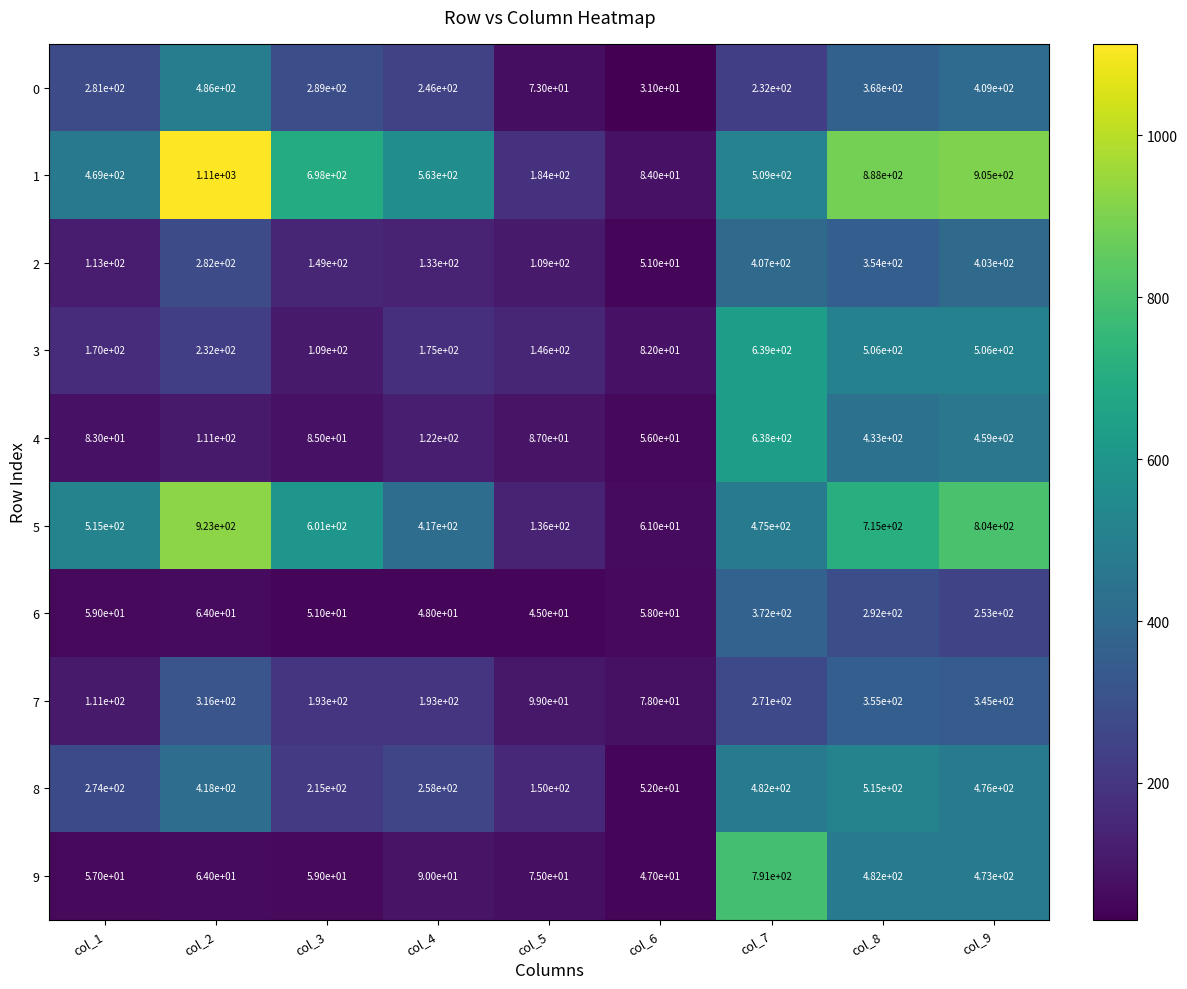

Count the number of categories in the chart.

9